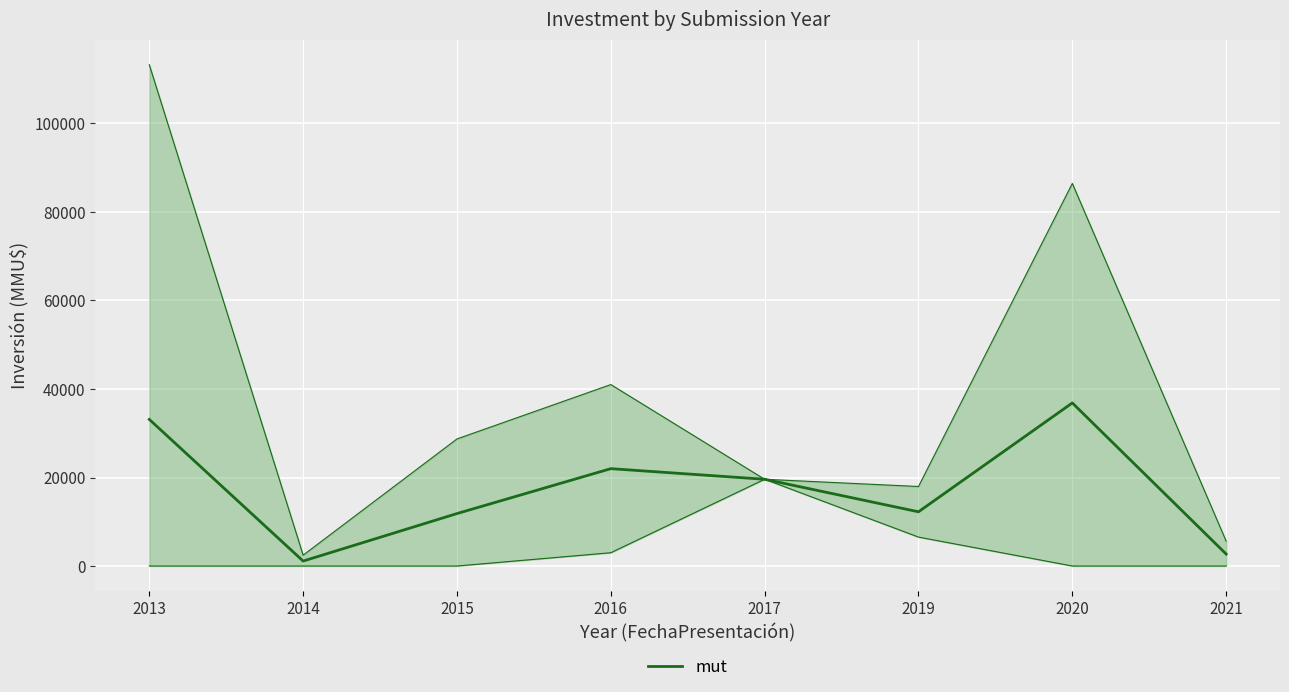

How many series are shown in this chart?

1